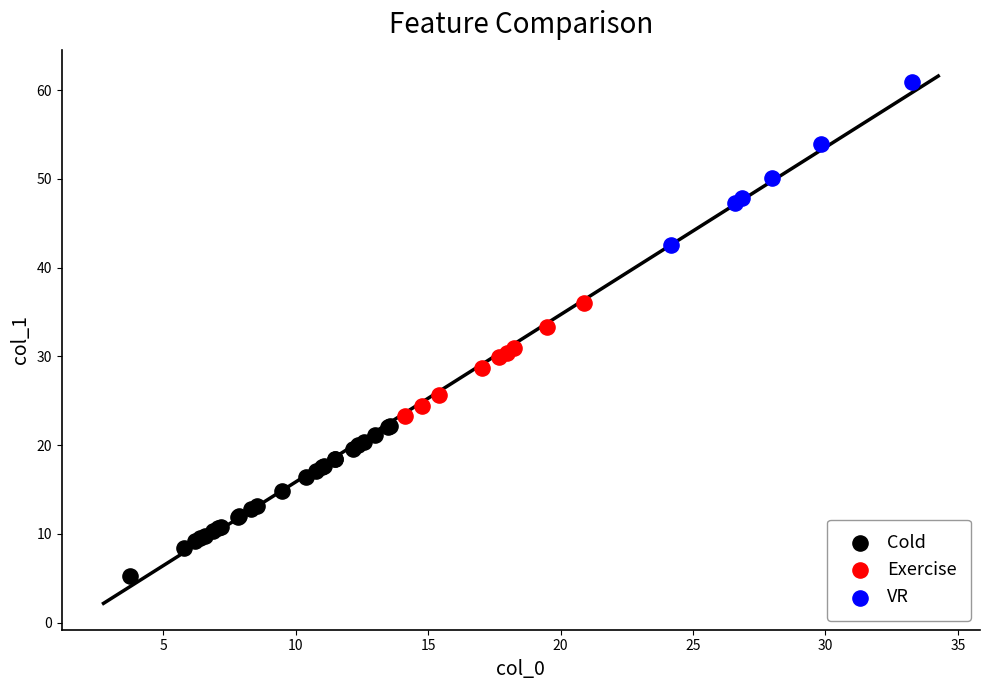

Which series reaches the minimum Y coordinate?

Cold